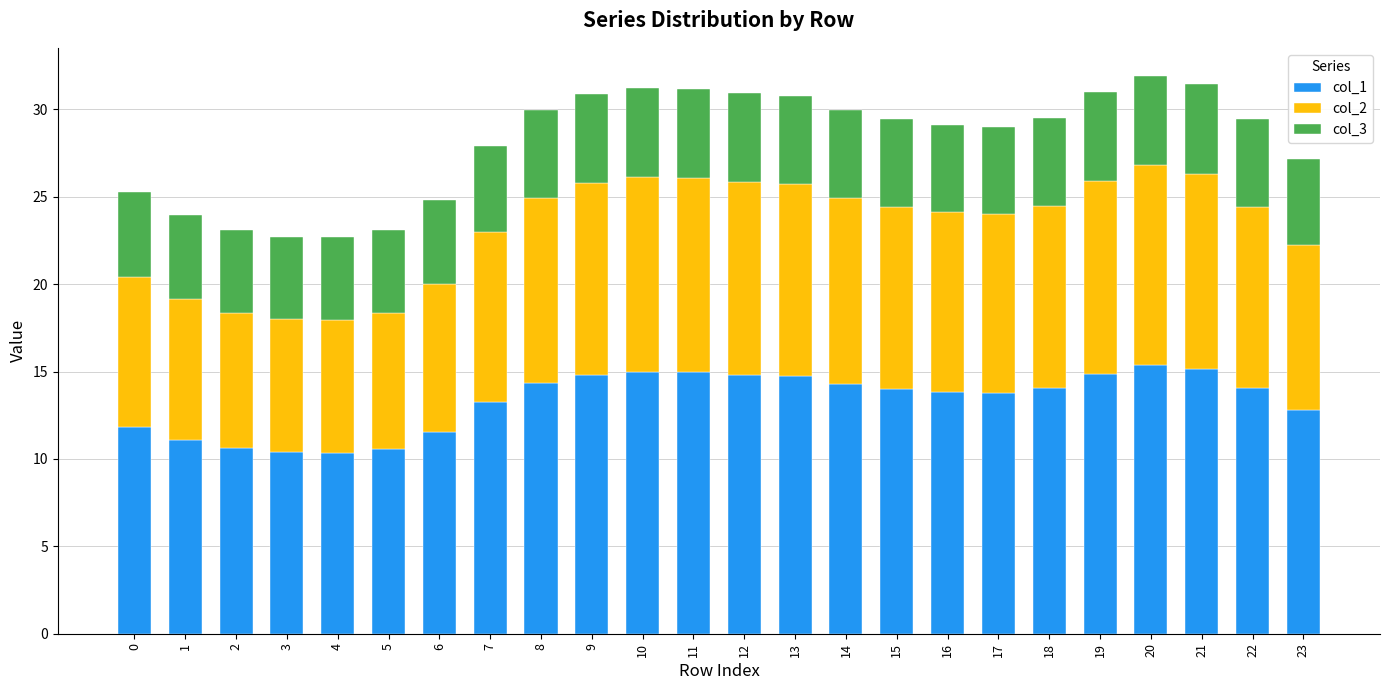

What is the total value across all series at 3?

22.7